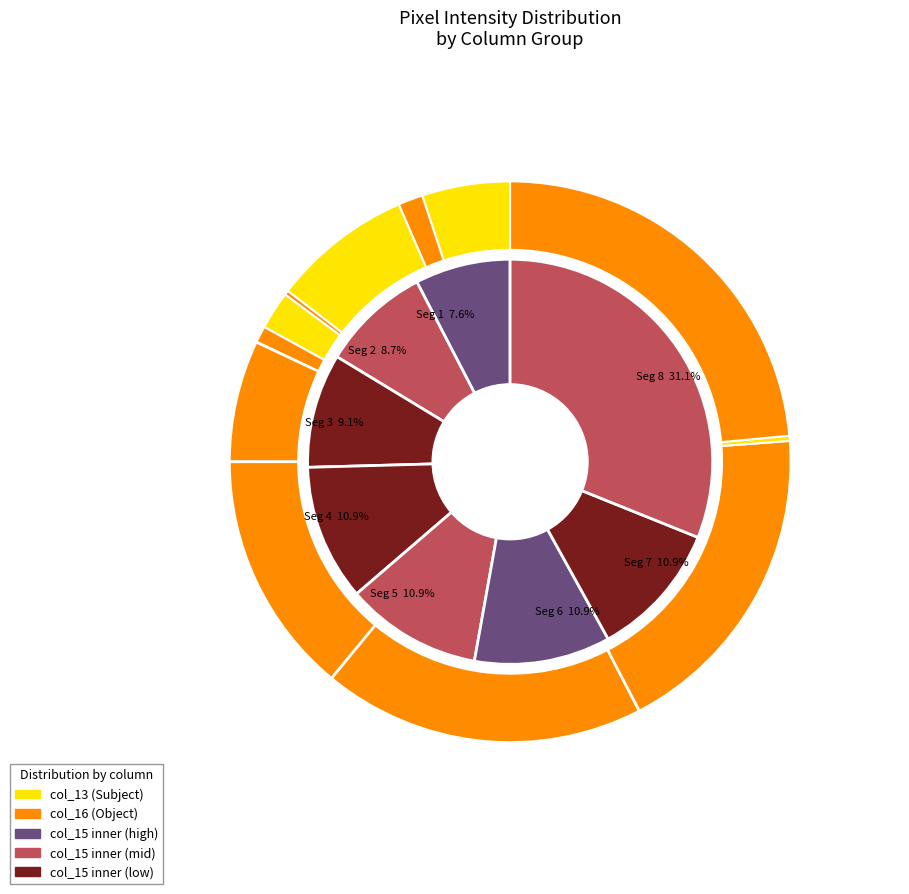

Count the number of slices in the pie.

20